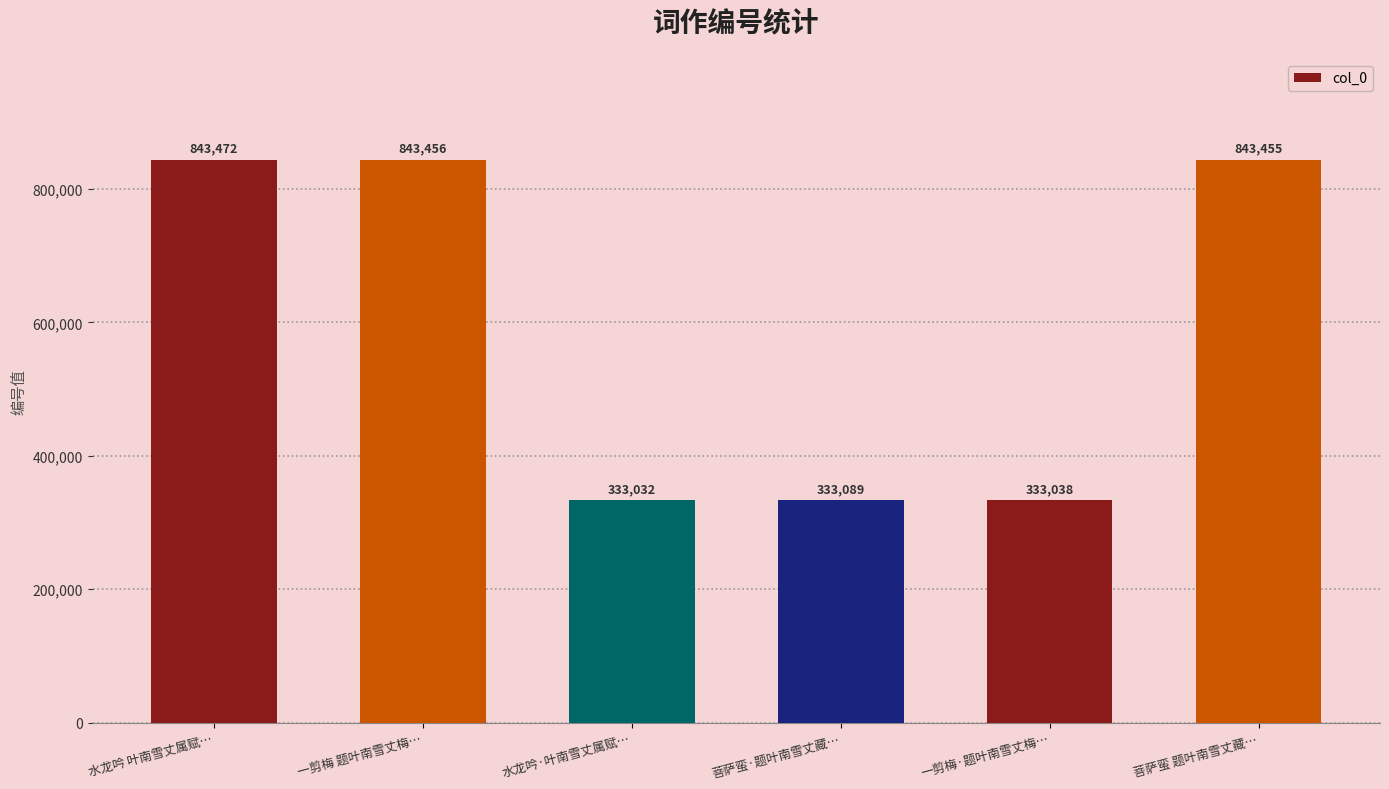

What value does the data have at 菩萨蛮·题叶南雪丈藏…, to the nearest 10?

333090